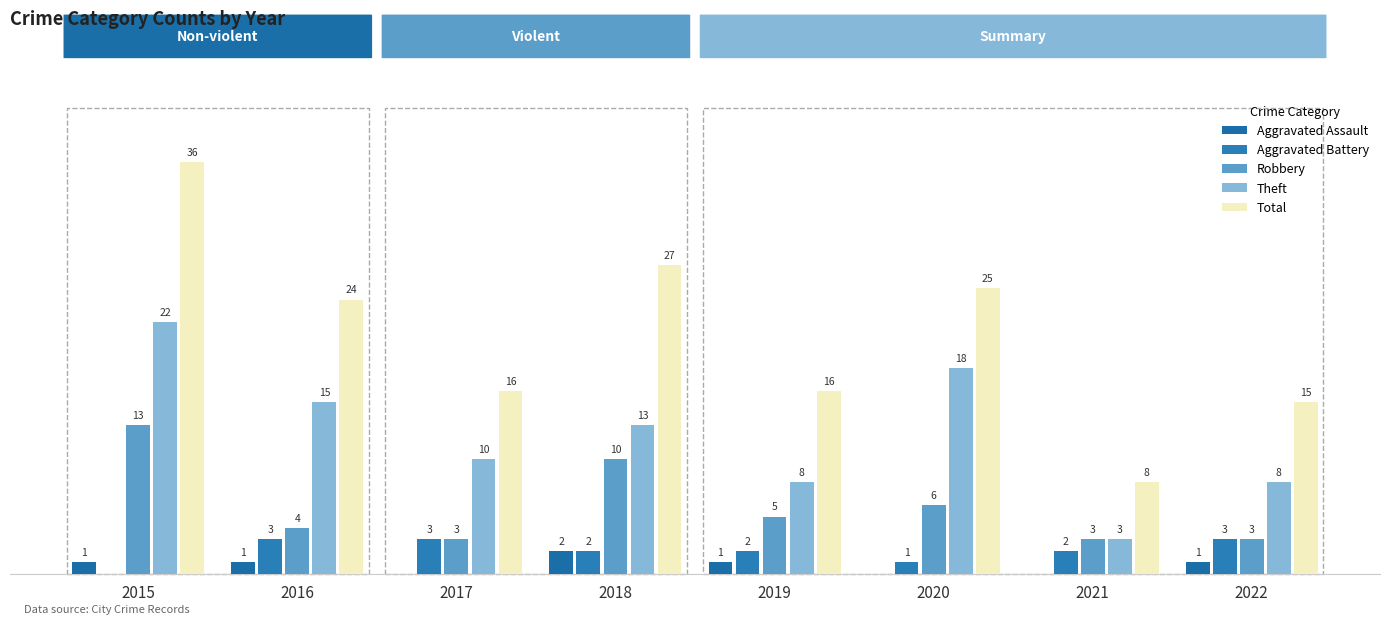

Reading left to right, list all the values displayed in this chart.

Aggravated Assault: 2015=1	2016=1	2017=0	2018=2	2019=1	2020=0	2021=0	2022=1
Aggravated Battery: 2015=0	2016=3	2017=3	2018=2	2019=2	2020=1	2021=2	2022=3
Robbery: 2015=13	2016=4	2017=3	2018=10	2019=5	2020=6	2021=3	2022=3
Theft: 2015=22	2016=15	2017=10	2018=13	2019=8	2020=18	2021=3	2022=8
Total: 2015=36	2016=24	2017=16	2018=27	2019=16	2020=25	2021=8	2022=15